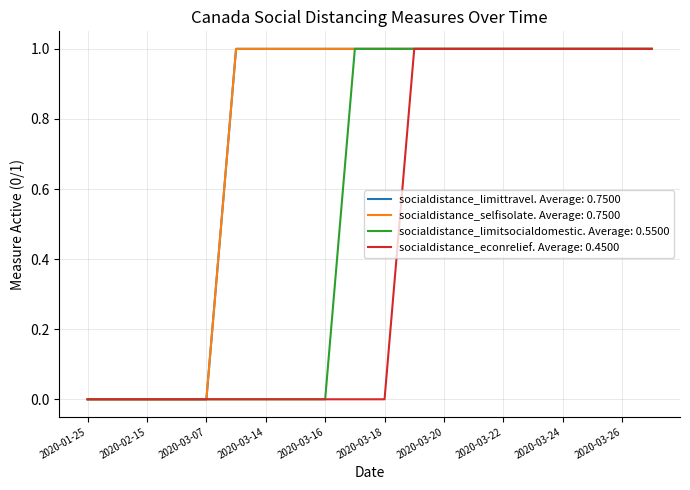

How many lines are shown in the chart?

4